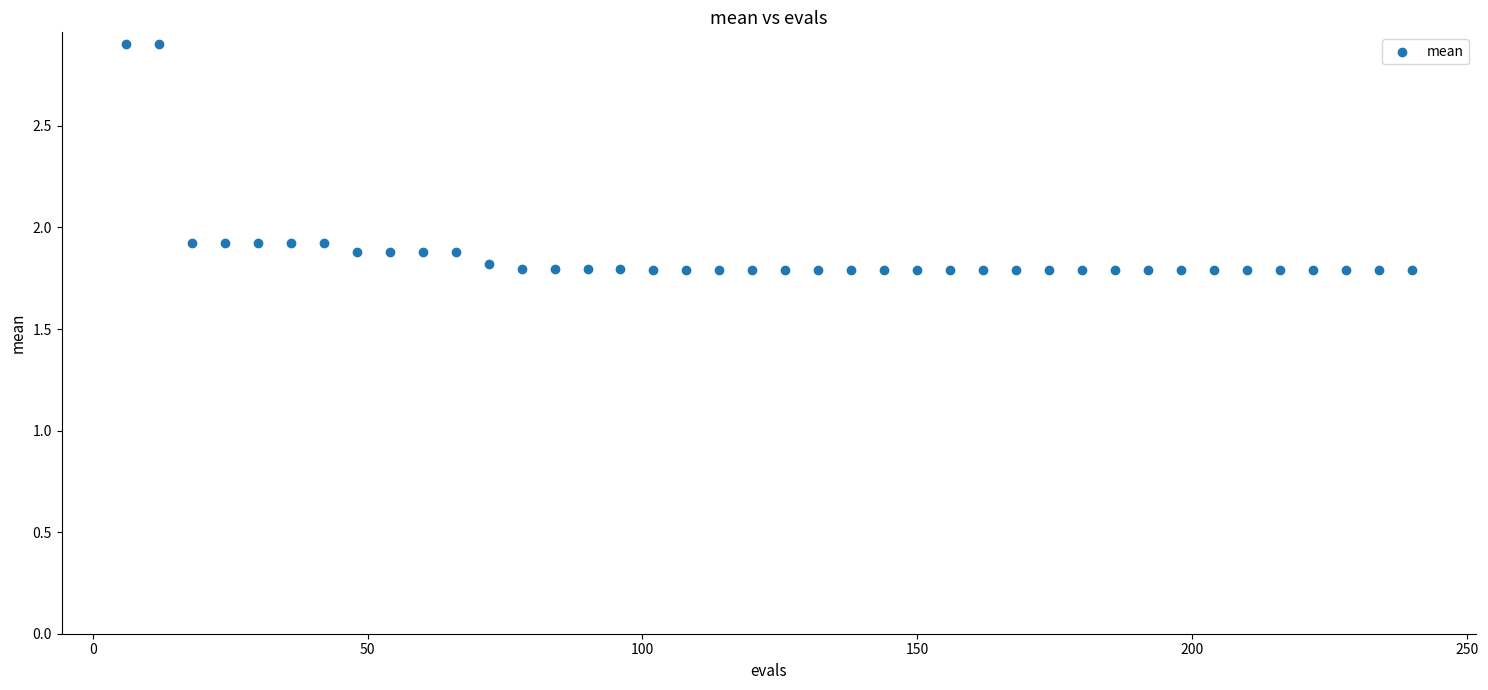

What is the range of X values (max minus min)?

234.0